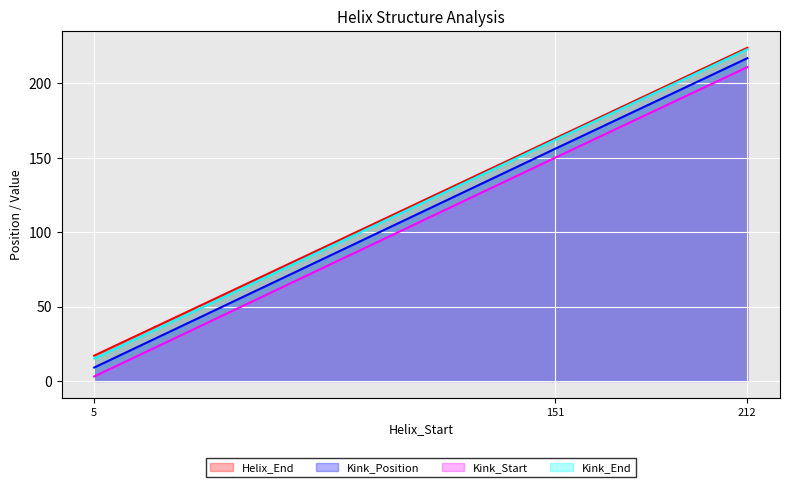

Rank the categories by Kink_Position value from lowest to highest.

5, 151, 212